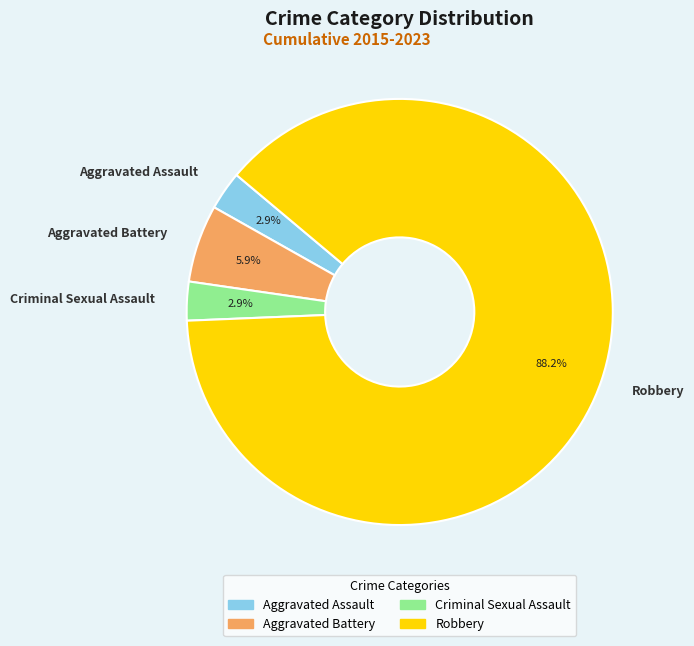

What percentage is the Aggravated Battery slice, to the nearest percent?

6%